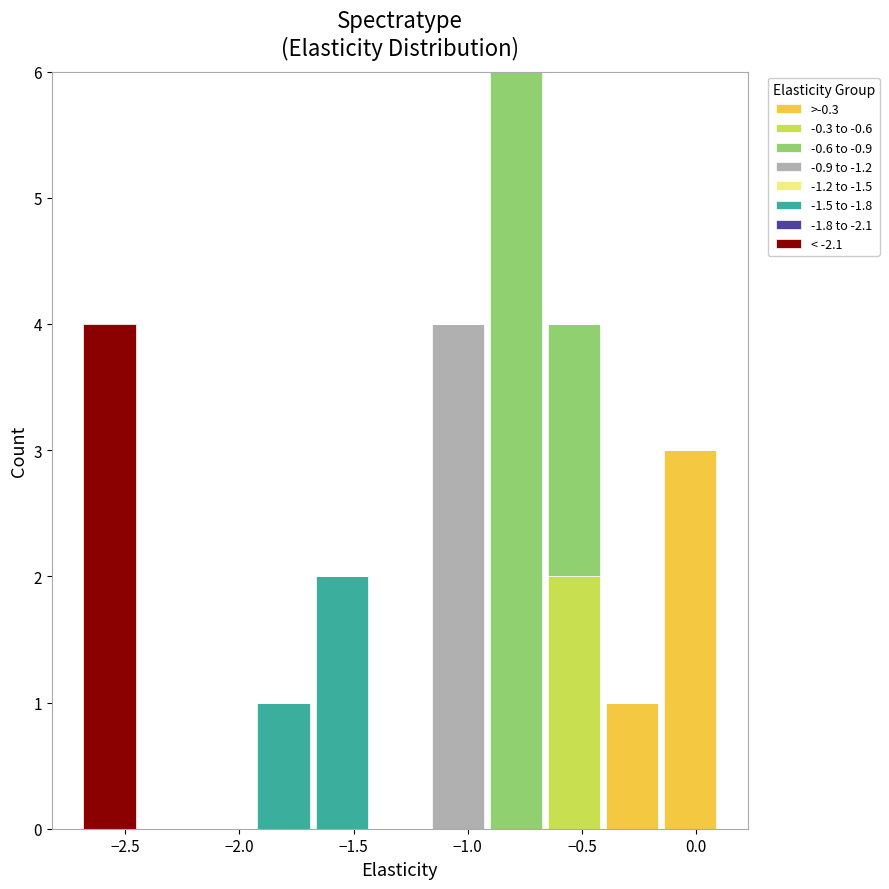

What is the total height of the stacked bar covering -2.70 to -2.45 on the x-axis? Neither the bar edges nor the heights are printed on the chart, so give them approximately, as read against the axes.

4